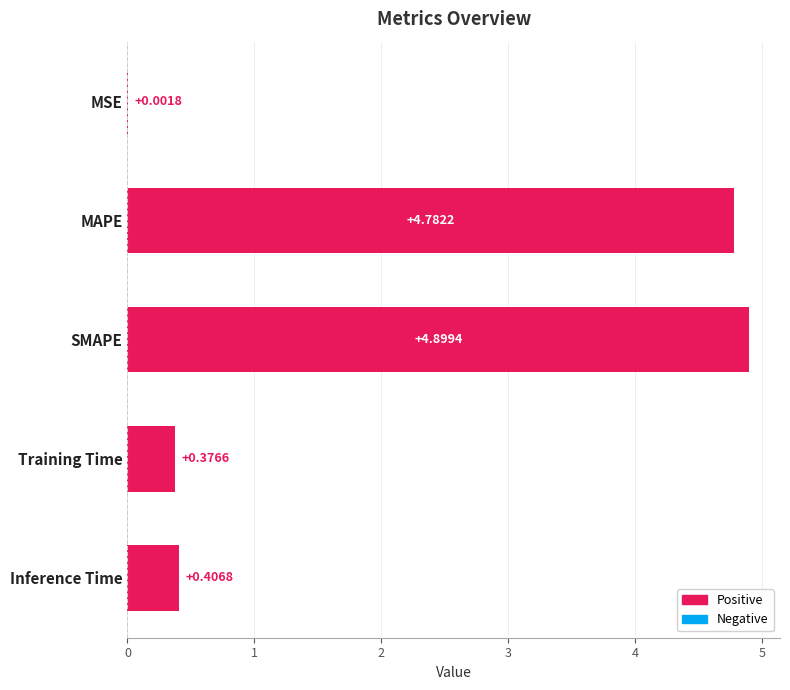

Between MSE and SMAPE, which is larger?

SMAPE